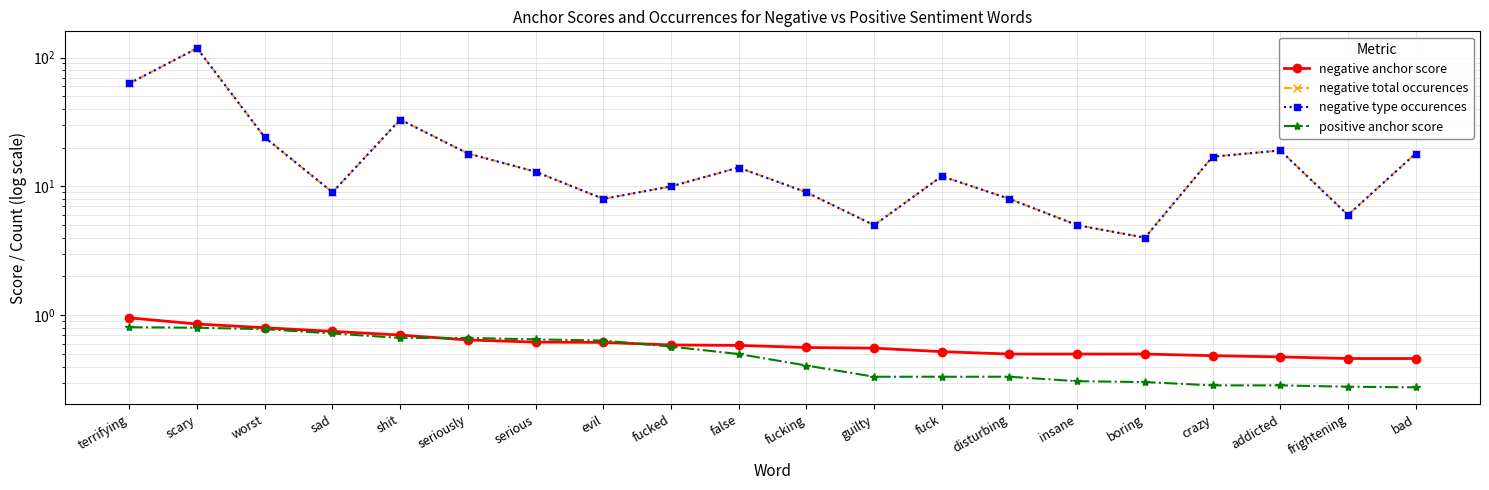

How many data points does each series have?

20